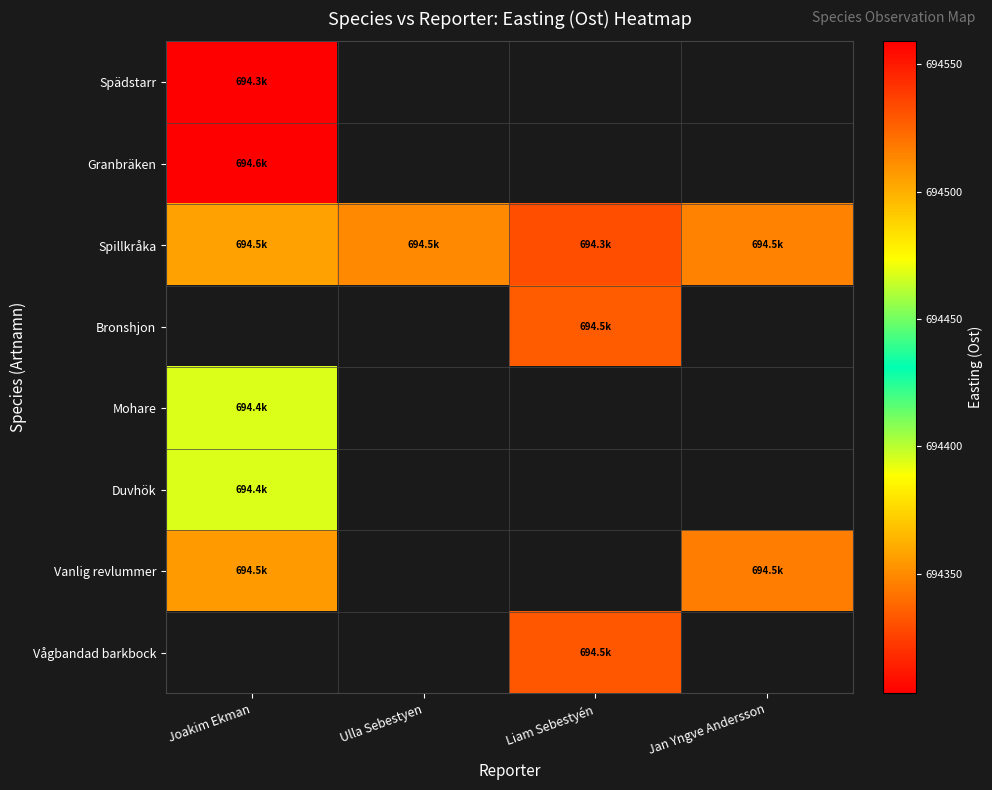

Between Joakim Ekman and Ulla Sebestyen, which series saw the biggest shift?

Spillkråka